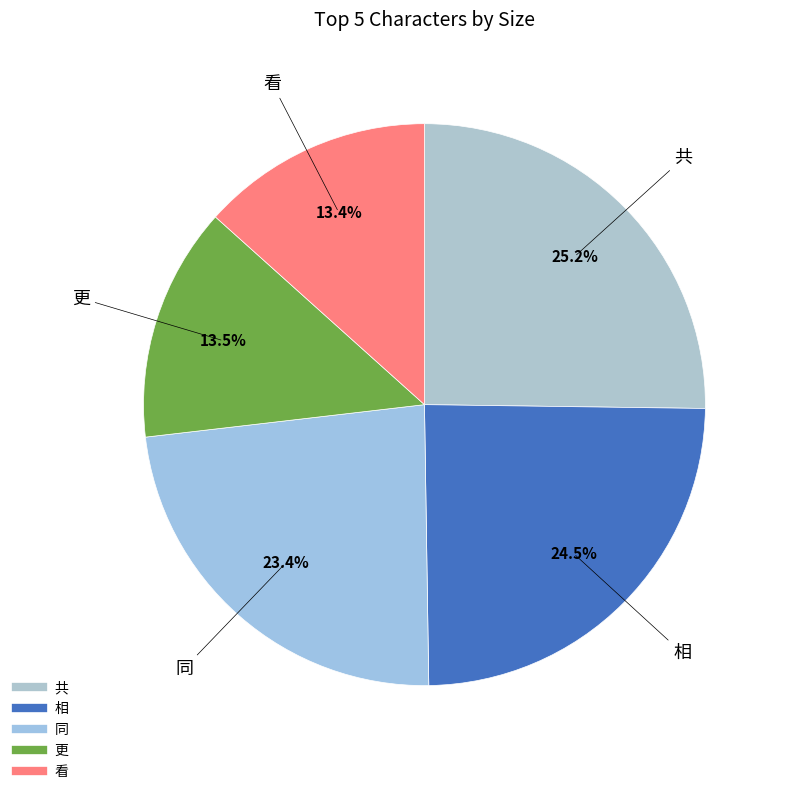

To the nearest percent, what is the difference between the 相 and 共 slice percentages?

1%